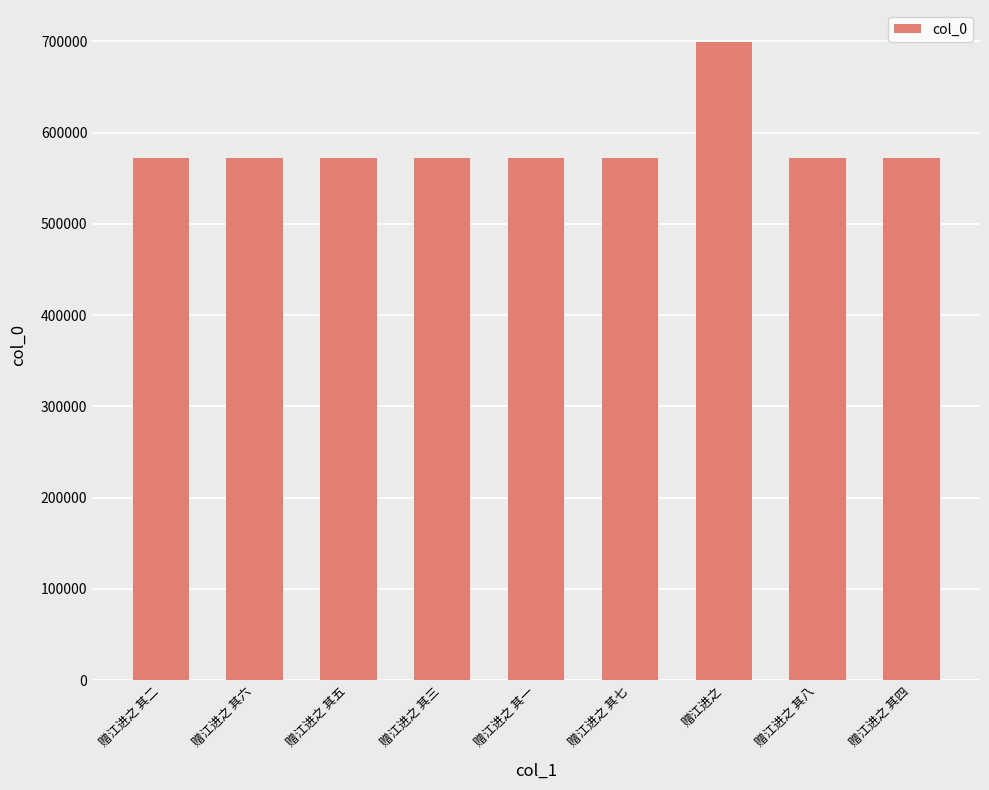

What is the sum of all values?

5276332